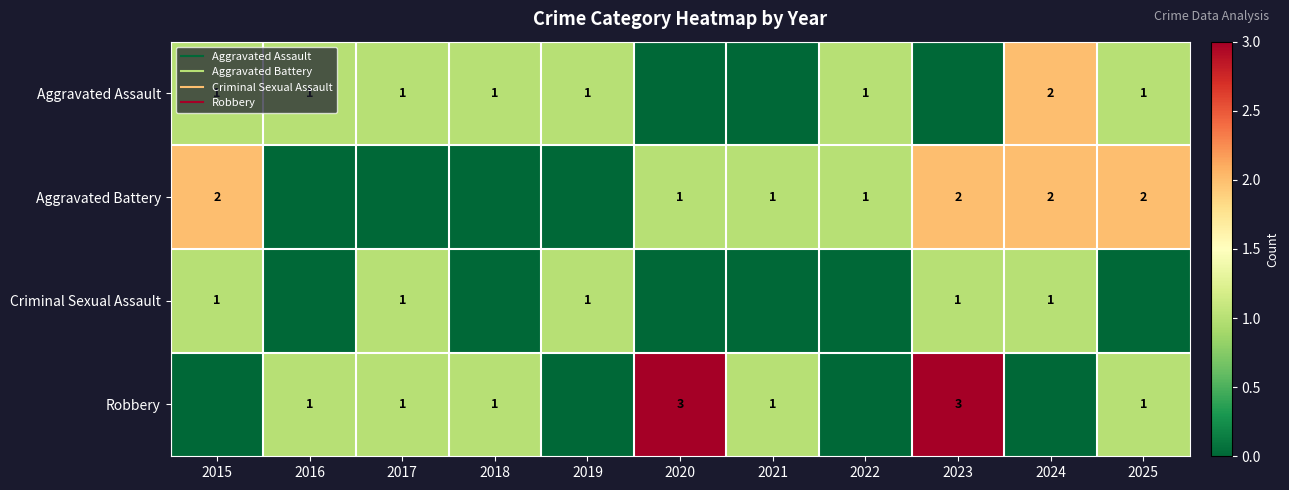

Rank the categories by Criminal Sexual Assault value from lowest to highest.

2016, 2018, 2020, 2021, 2022, 2025, 2015, 2017, 2019, 2023, 2024